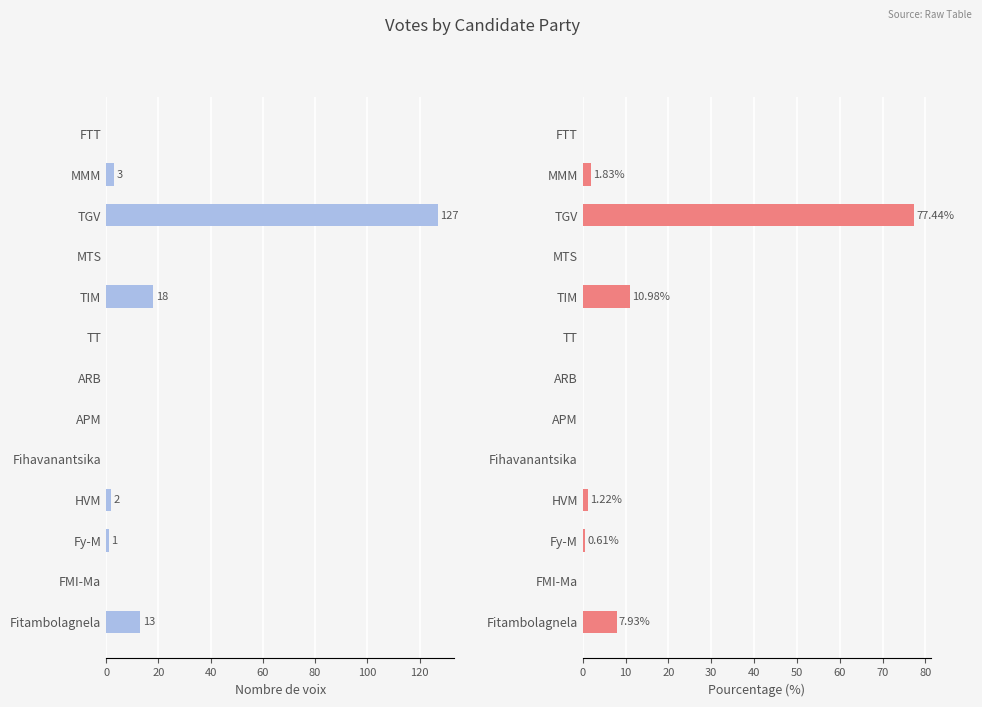

Rank the series at TT from highest to lowest value.

nombre, pourcentage